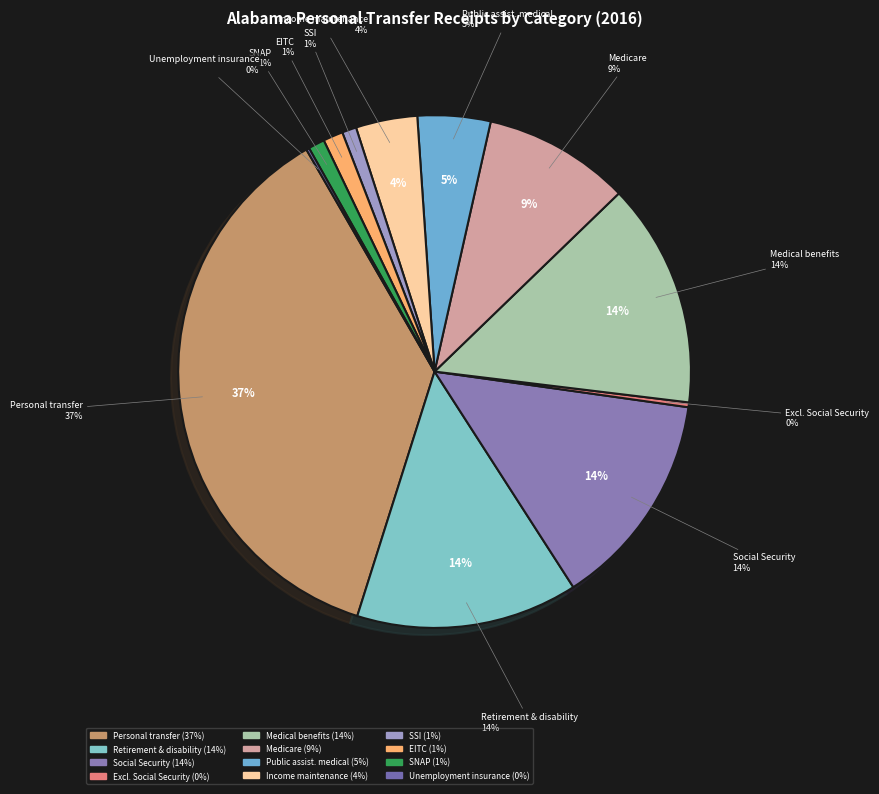

Which slice is the smallest?

Unemployment insurance compensation